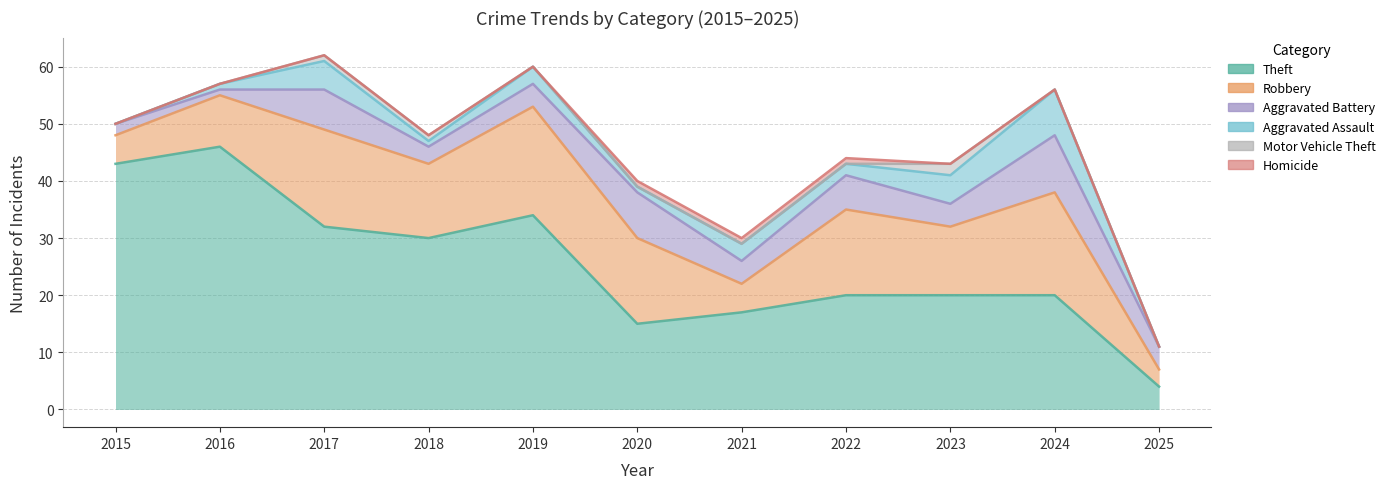

The Aggravated Battery series shows 3 at 2018. True or false?

True